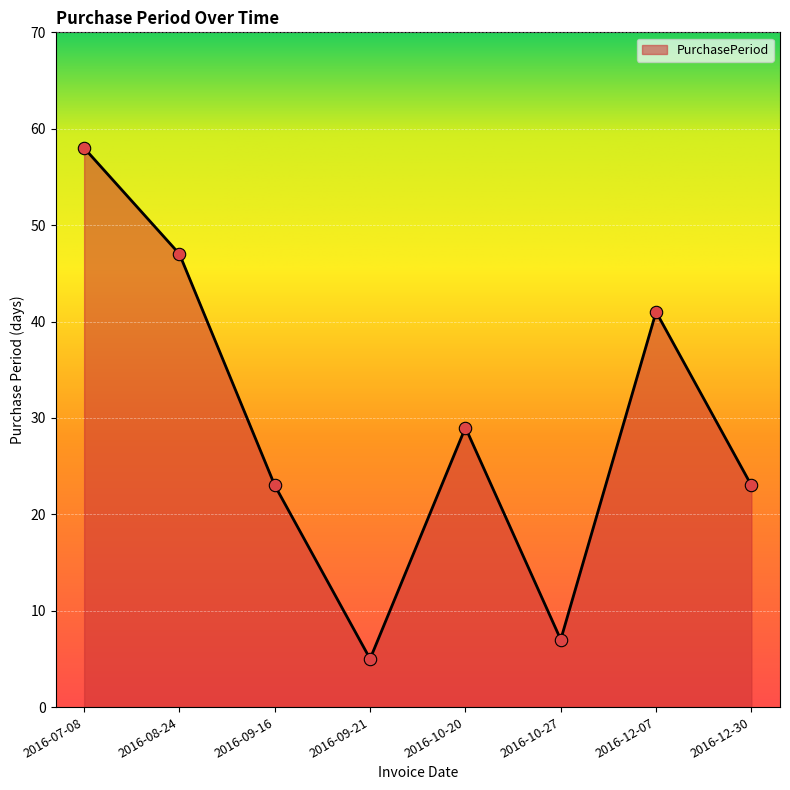

What is the change in value from 2016-07-08 to 2016-12-30?

-35